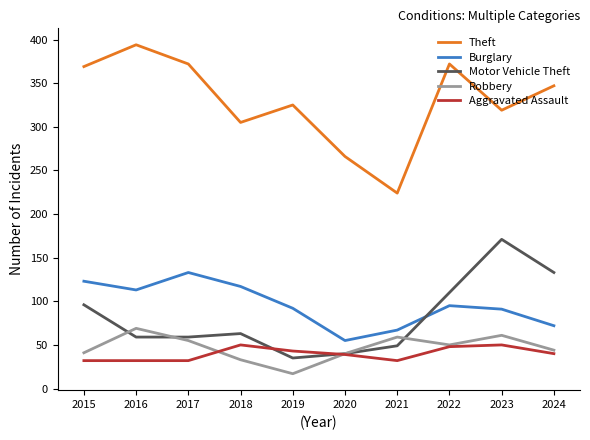

Which series has the widest spread of values?

Theft